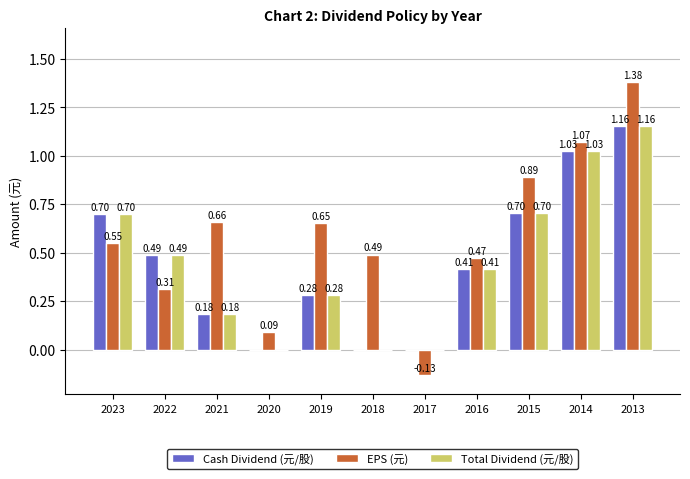

Is the value of Cash Dividend (元/股) at 2020 greater than the value of EPS (元) at 2023?

No